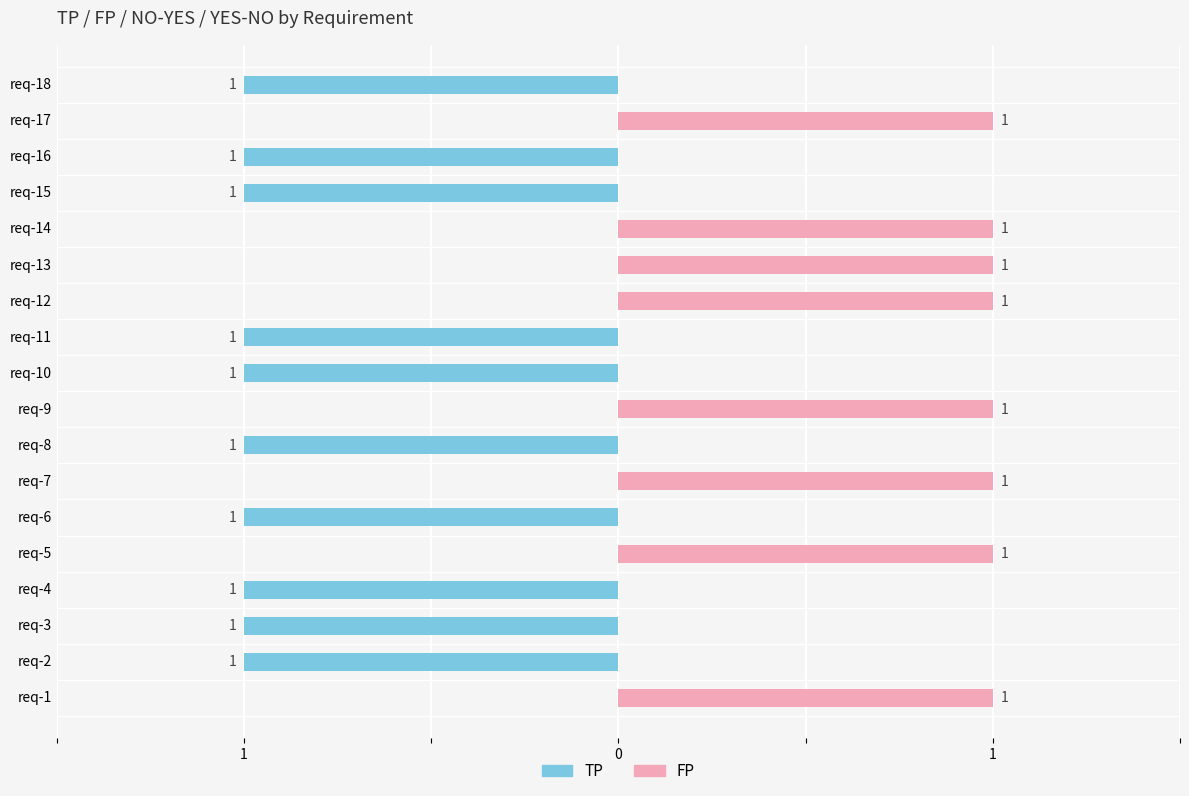

At how many categories does at least one series exceed 0?

8